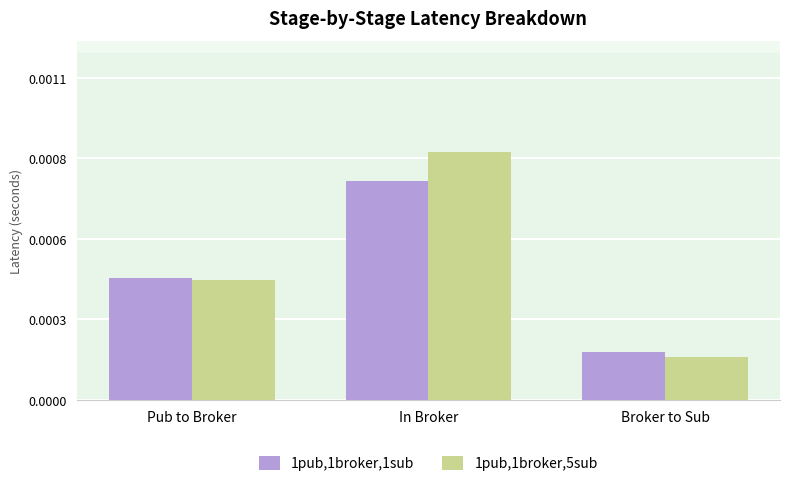

Is it true that 1pub,1broker,5sub equals 0.0 at Broker to Sub?

True